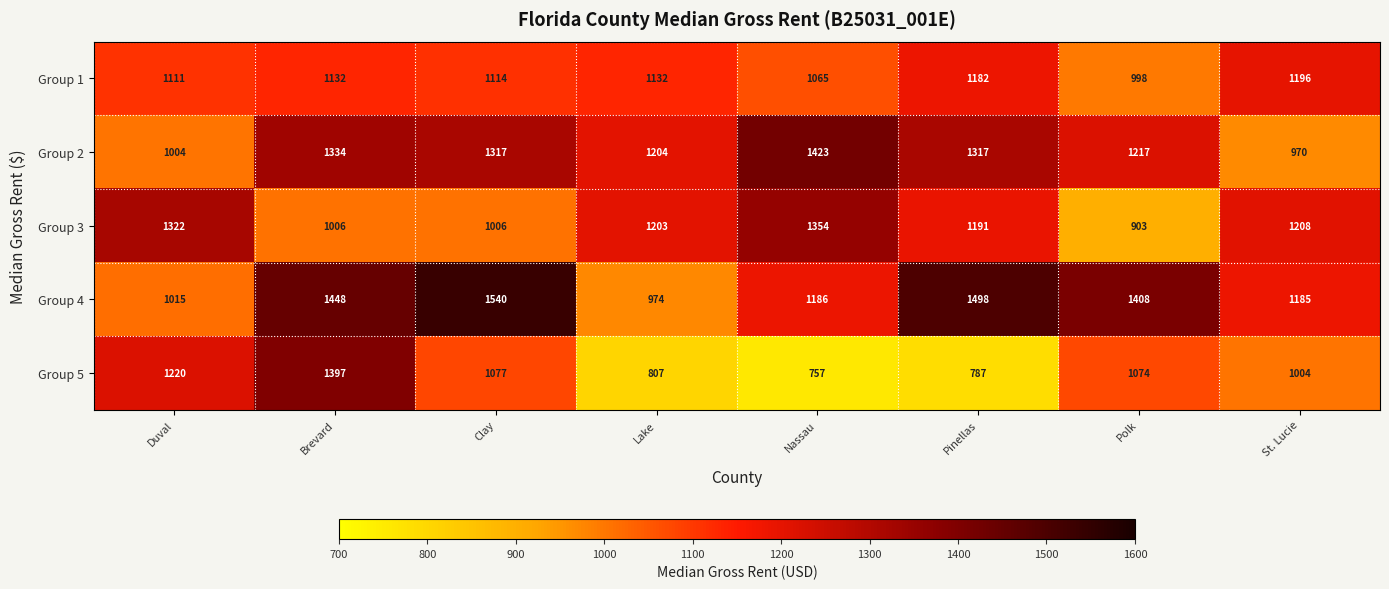

Which label corresponds to the smallest value in the chart?

Nassau